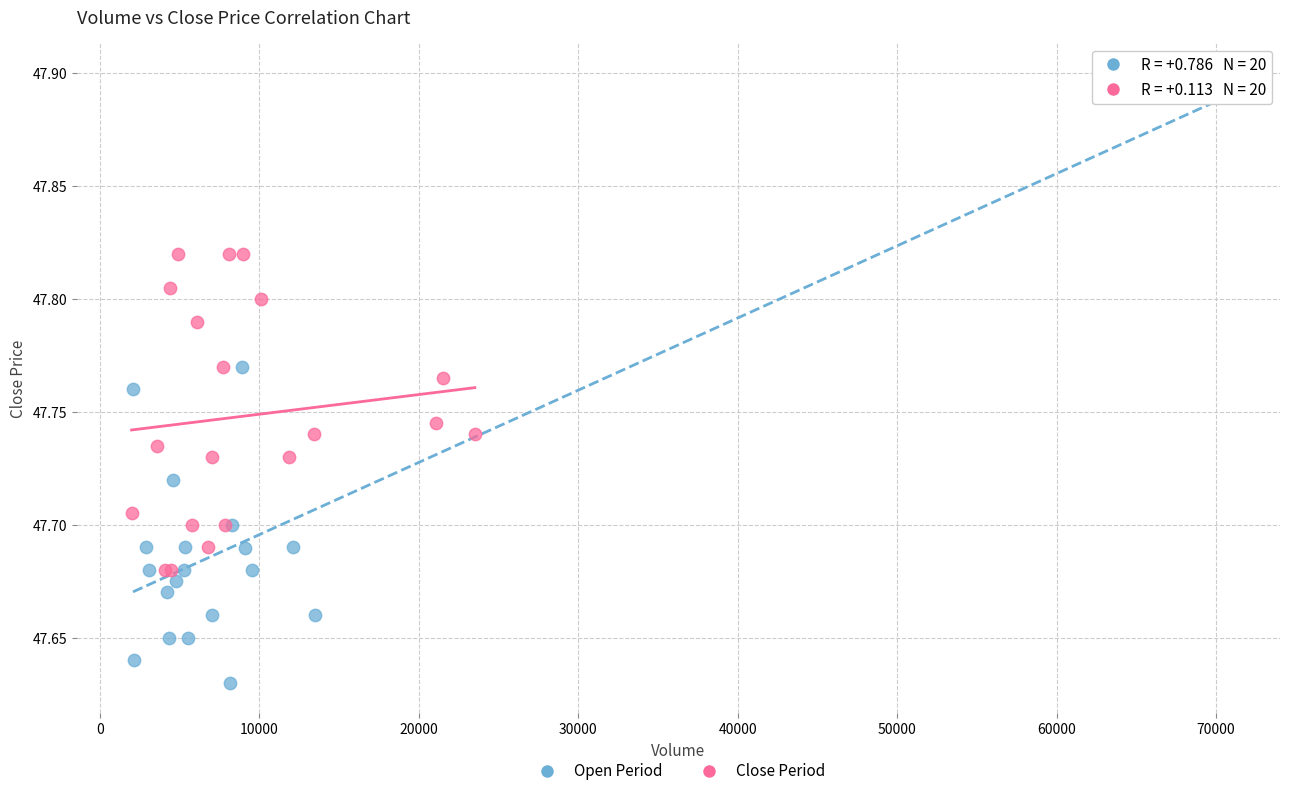

Which series contains the highest Y value?

Open Period